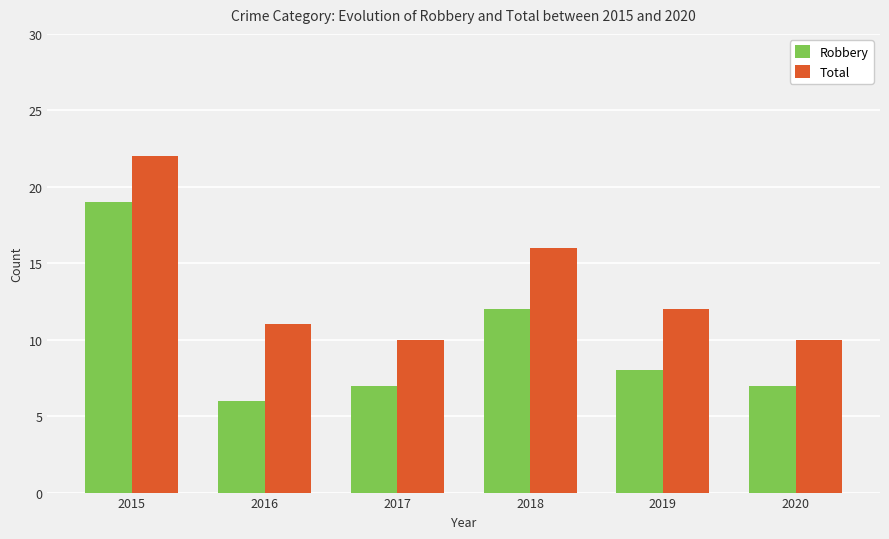

At which label does Total first exceed 12?

2015